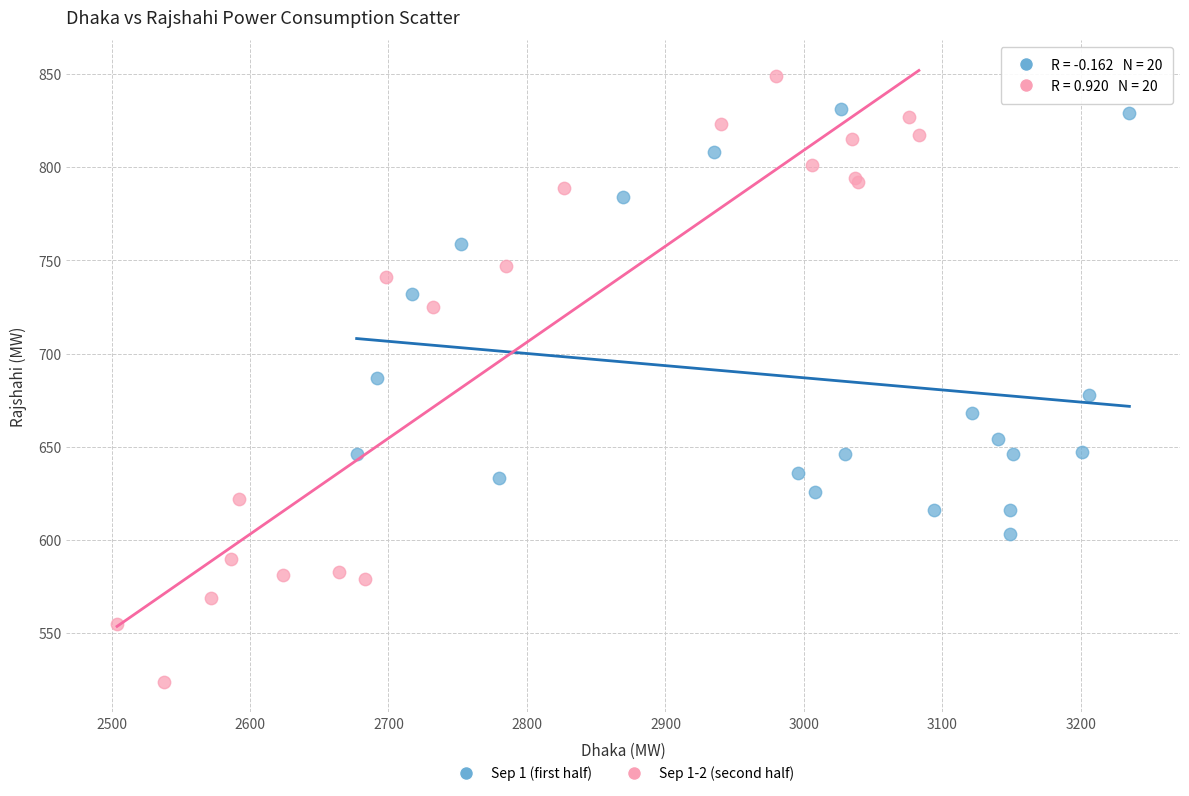

Which series has the widest spread of Y values?

Sep 1-2 (second half)